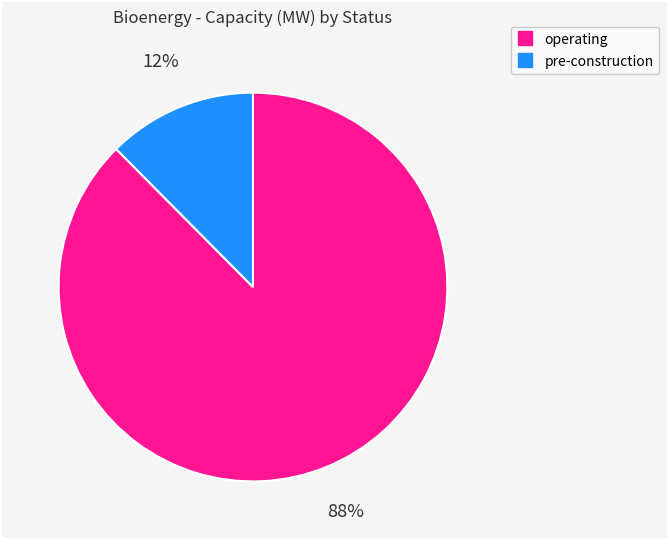

Is there any slice that represents more than half of the pie?

Yes